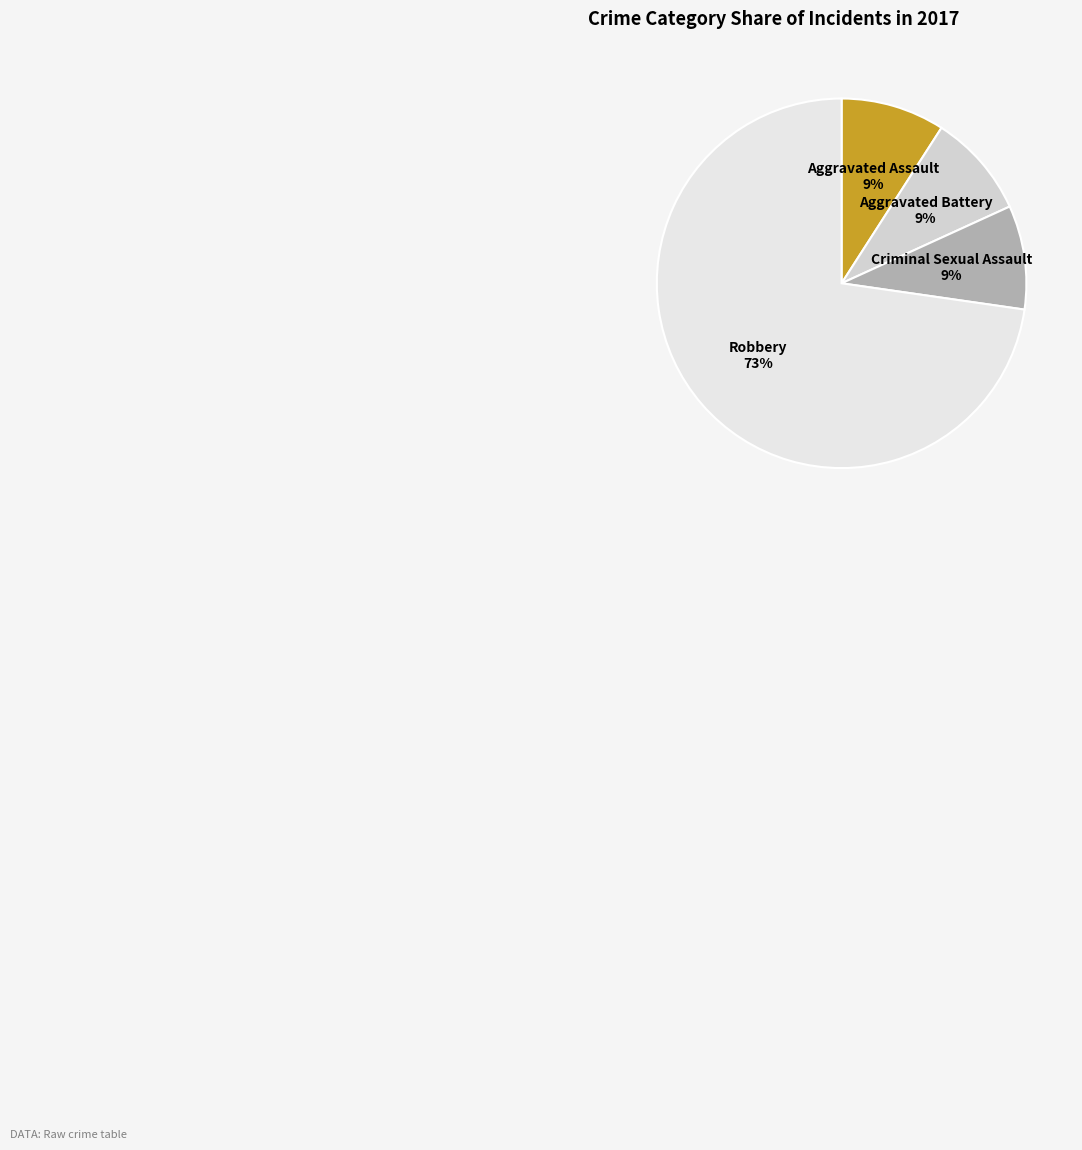

Is it true that Robbery is 83% of the pie?

False